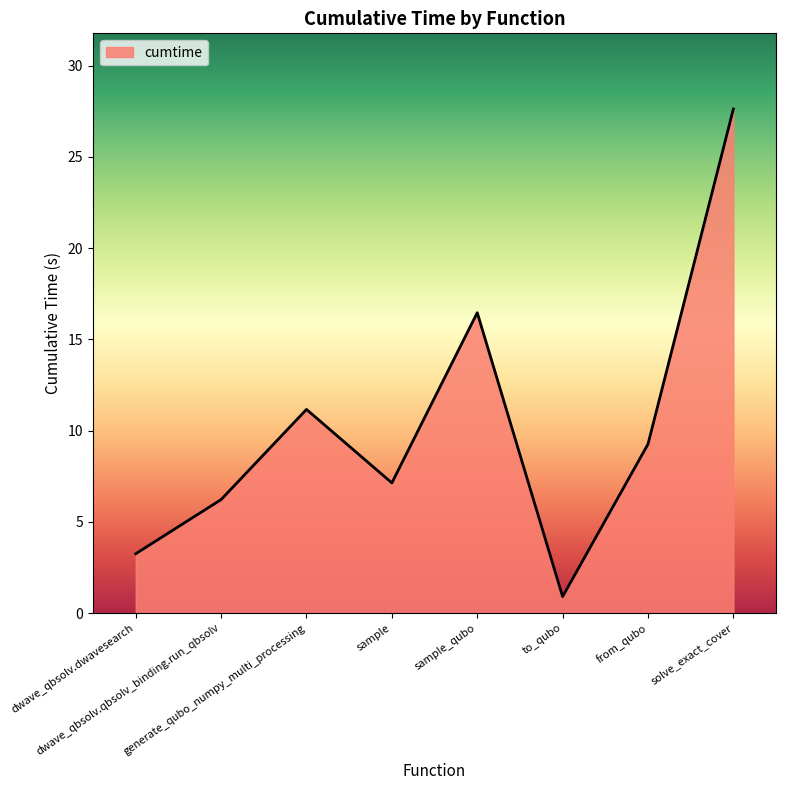

What is the change in value from sample_qubo to to_qubo?

-15.6